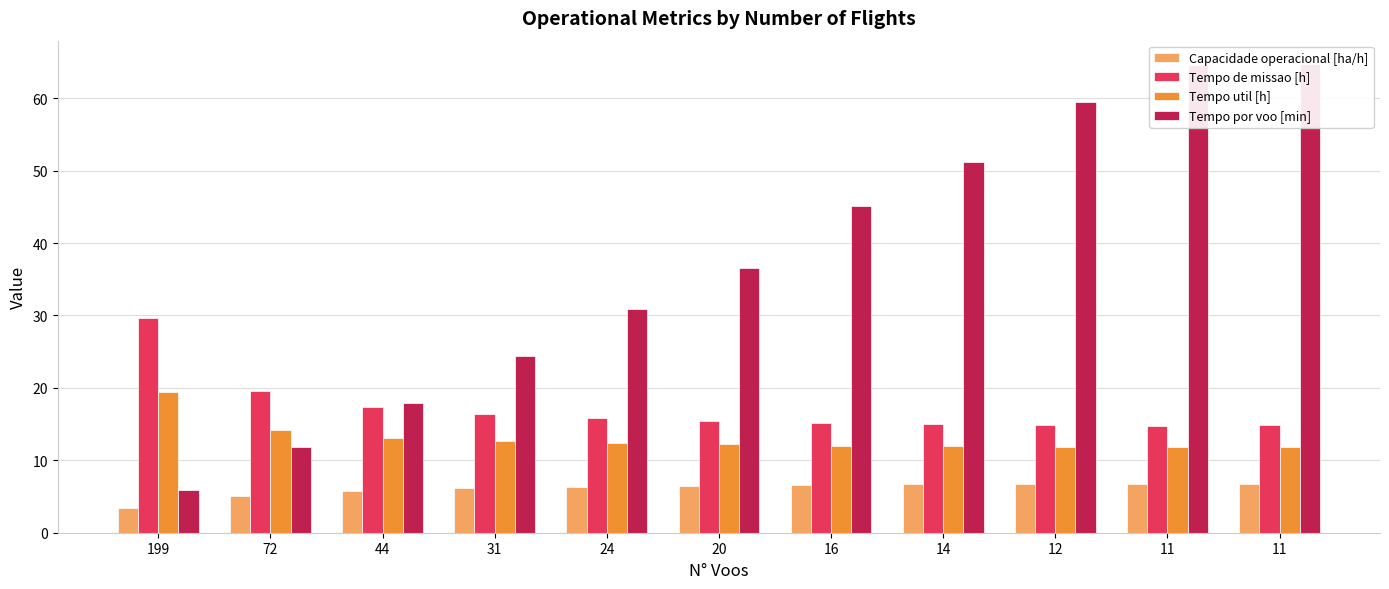

Count the number of categories in the chart.

11